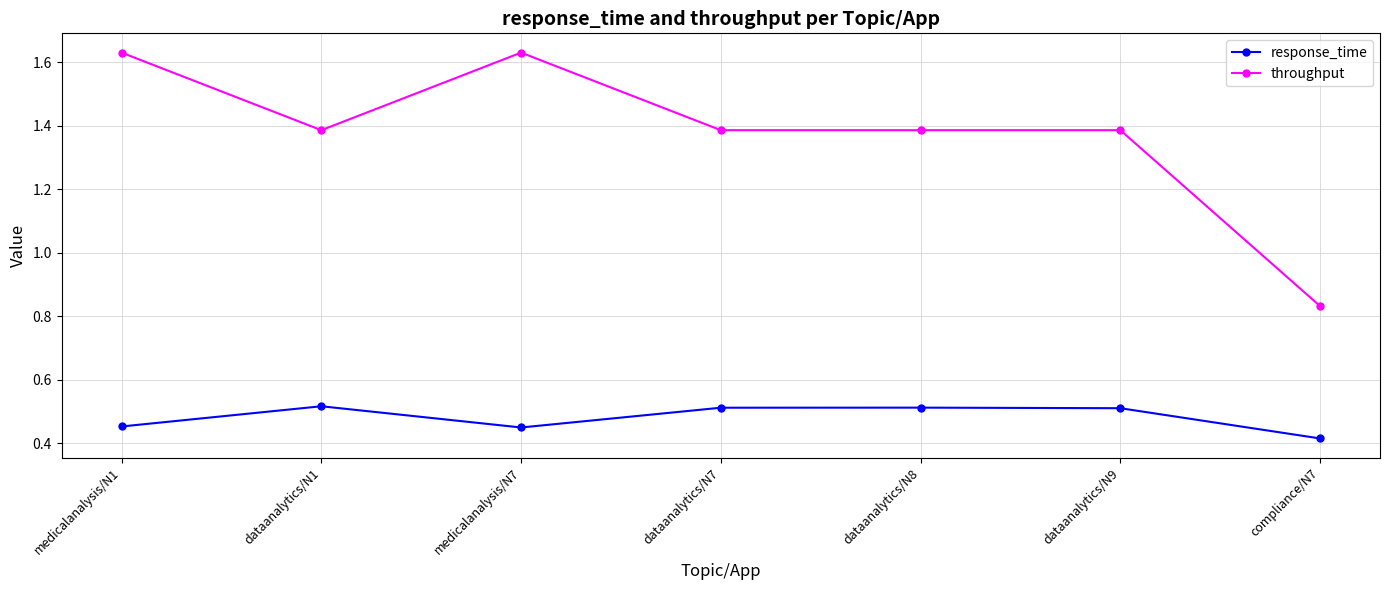

The value of throughput at dataanalytics/N7 is 2.4. True or false?

False